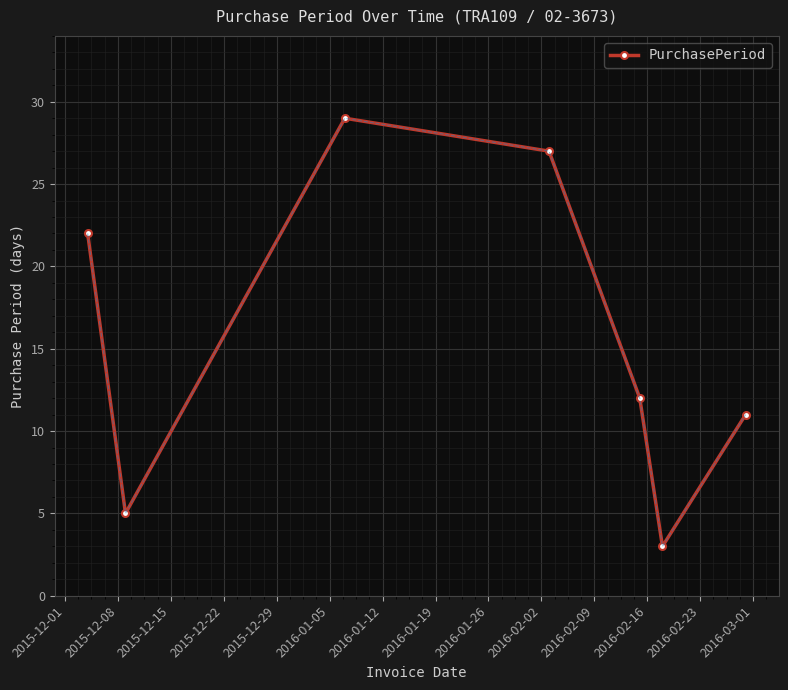

What is the difference between the second highest and second lowest values?

22